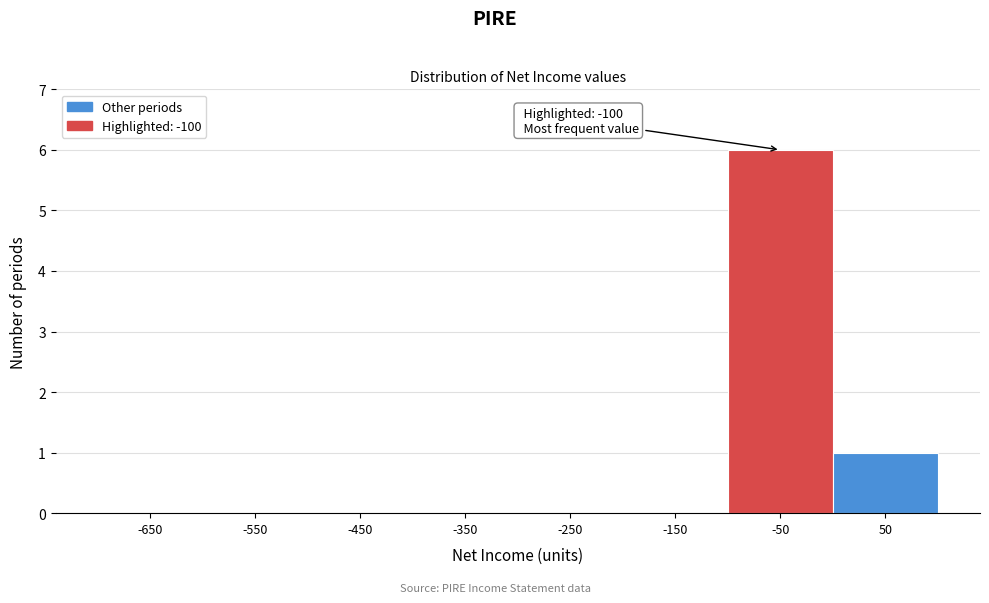

Which range on the x-axis has the tallest bar?

-100 to 0